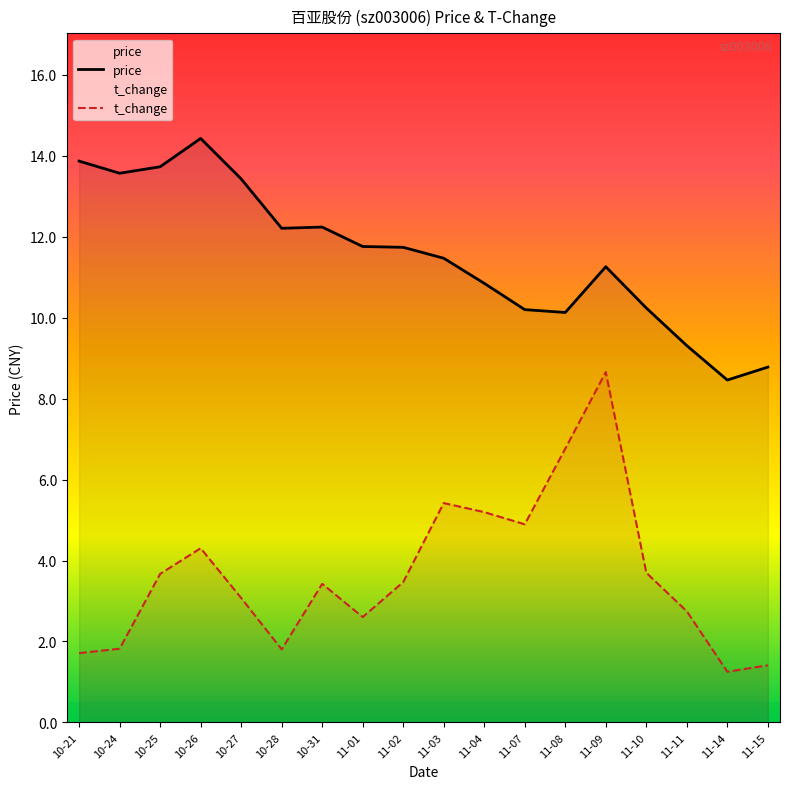

Reading right to left, list all the values displayed in this chart.

price: 8.8	8.5	9.3	10.2	11.3	10.1	10.2	10.8	11.5	11.7	11.8	12.2	12.2	13.4	14.4	13.7	13.6	13.9
t_change: 1.4	1.3	2.7	3.7	8.7	6.8	4.9	5.2	5.4	3.5	2.6	3.4	1.8	3.1	4.3	3.7	1.8	1.7